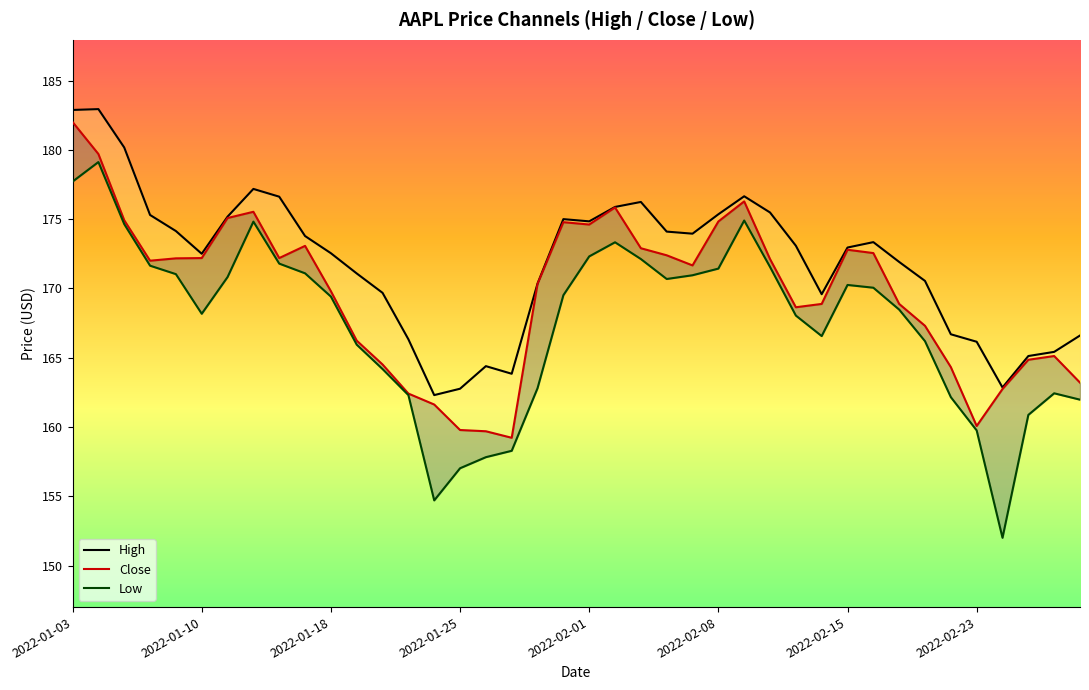

What is the sum of all Low values?

6698.8